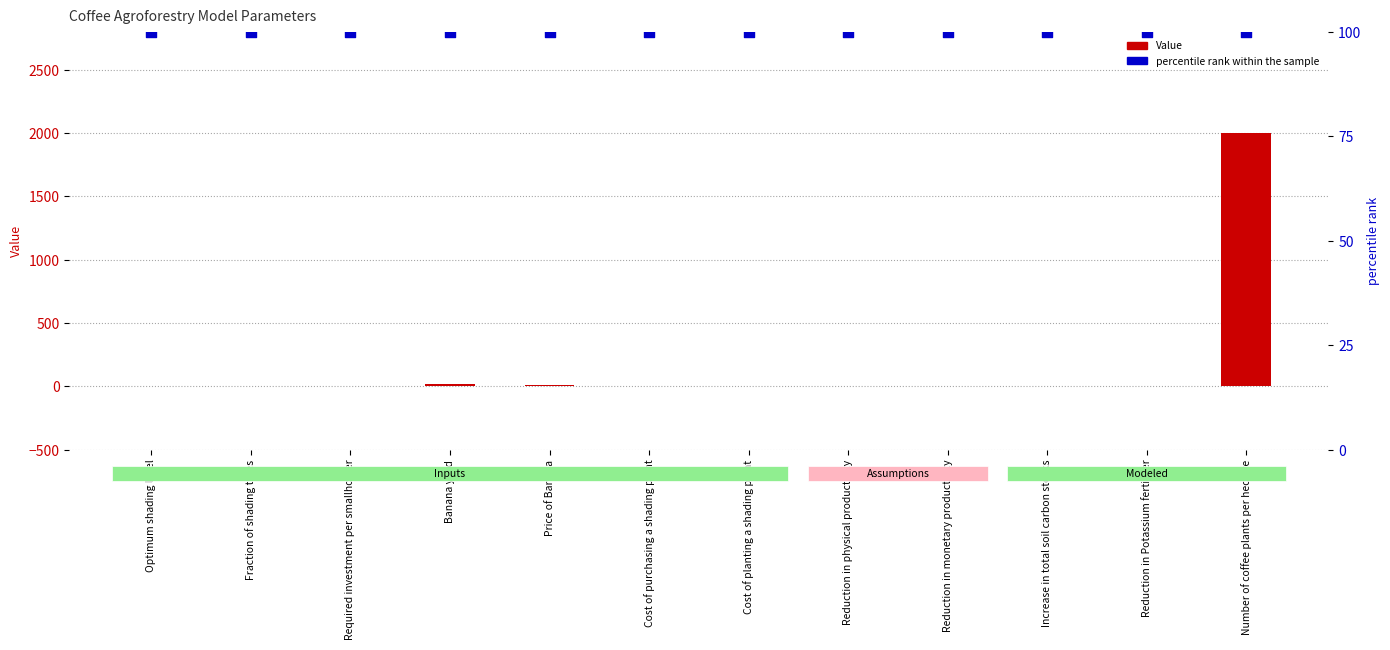

Which series reaches the maximum Y coordinate?

Value